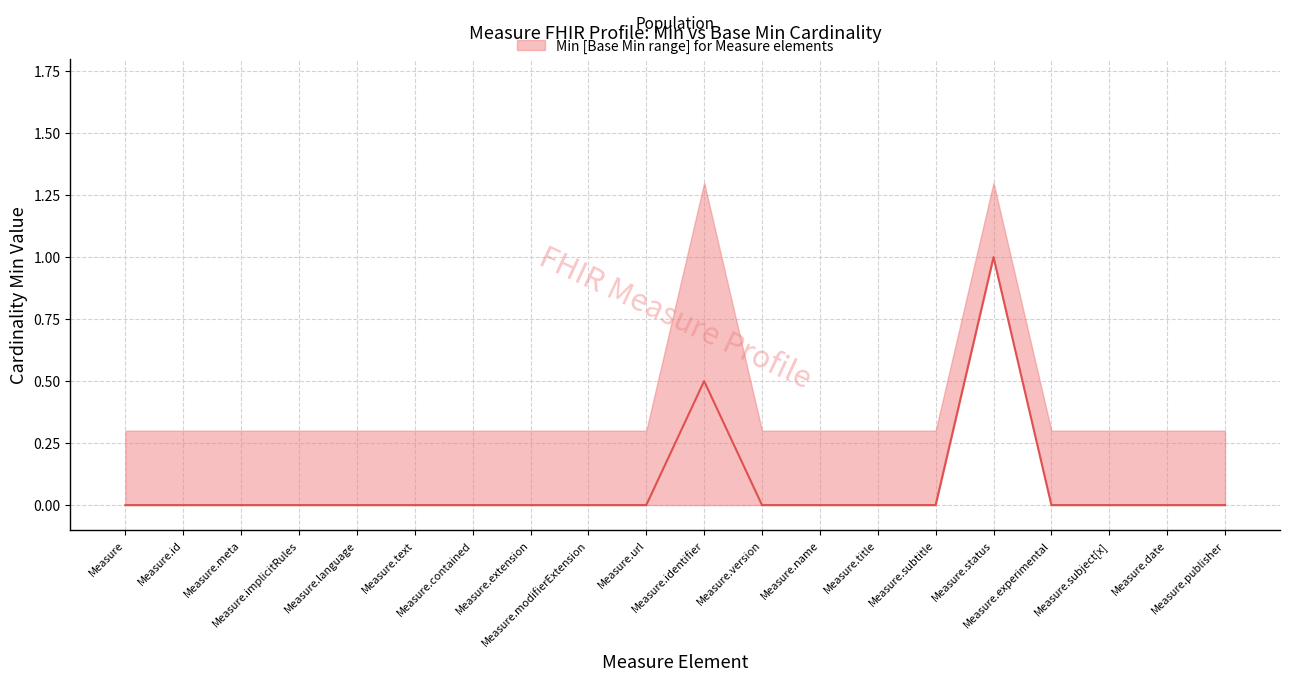

True or false: Base Min has a value of 0 at Measure.language.

True